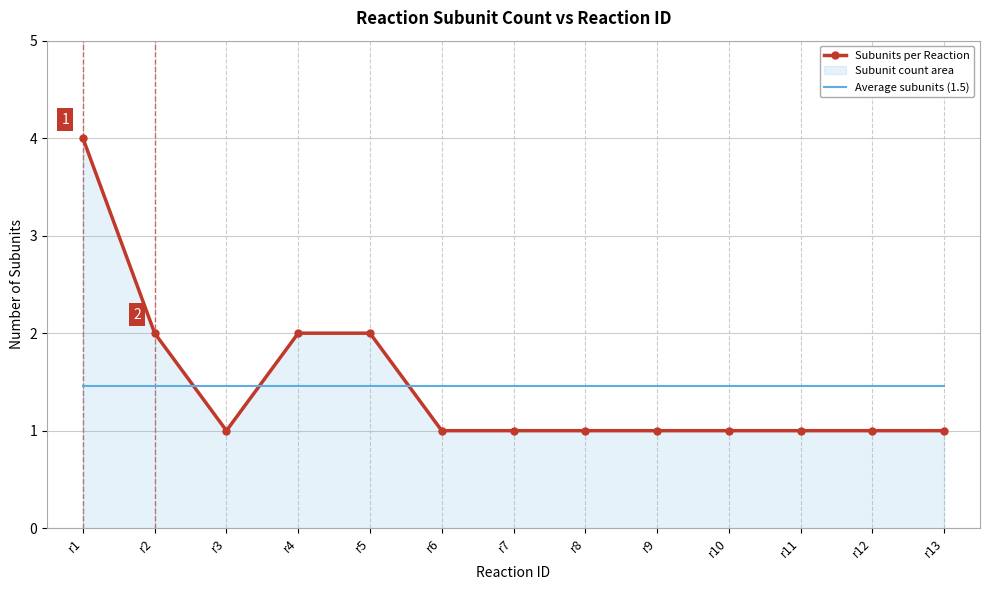

Reading right to left, list all the values displayed in this chart.

Subunits per Reaction: 1.0	1.0	1.0	1.0	1.0	1.0	1.0	1.0	2.0	2.0	1.0	2.0	4.0
Average subunits (1.5): 1.5	1.5	1.5	1.5	1.5	1.5	1.5	1.5	1.5	1.5	1.5	1.5	1.5